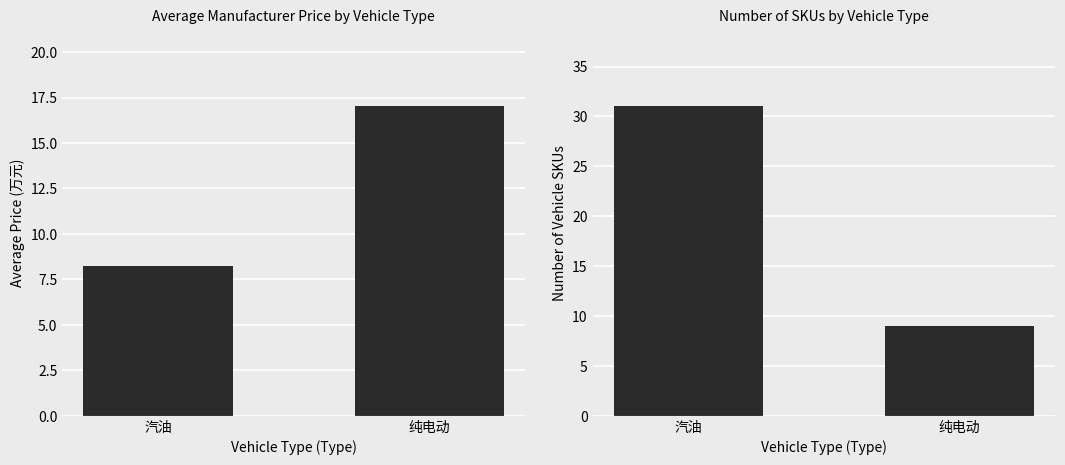

What is the label of the 1st bar from the left?

汽油